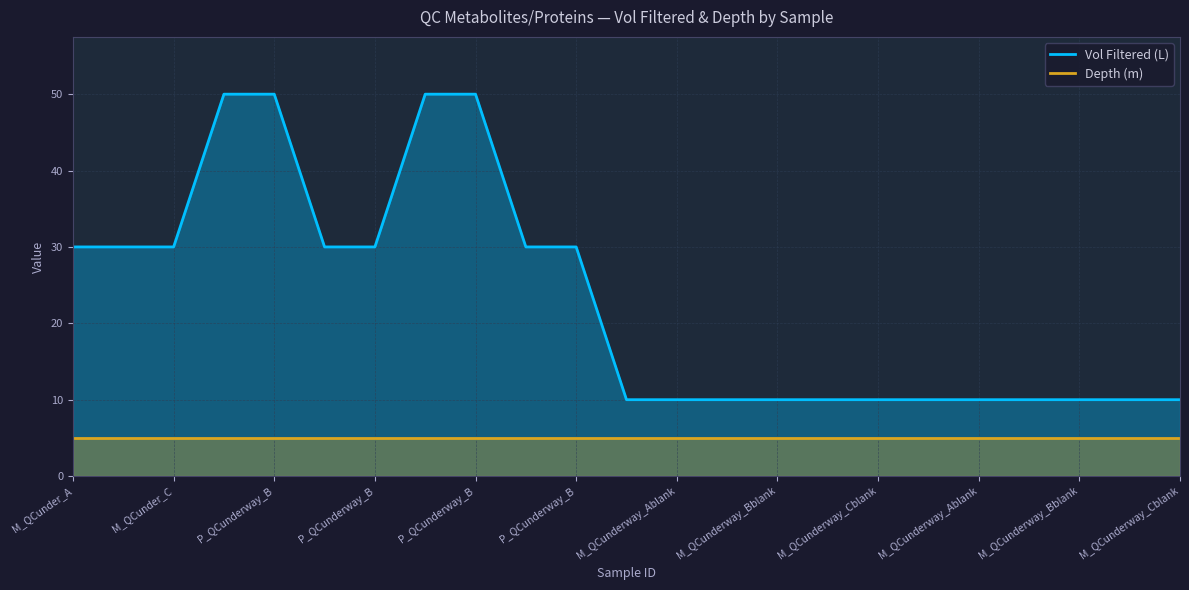

How many series are shown in this chart?

2